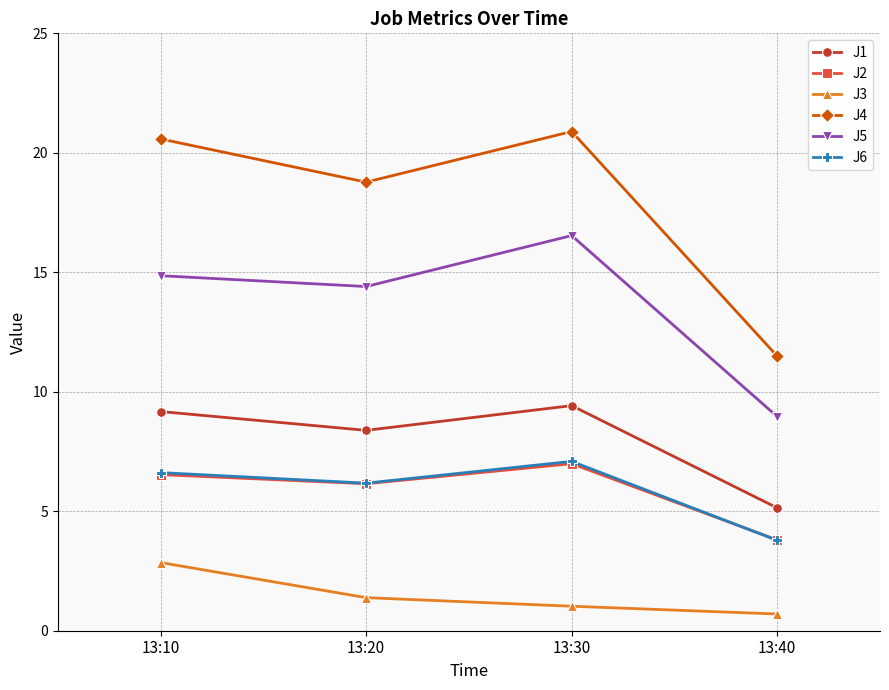

The value of J6 at 13:40 is 3.8. True or false?

True